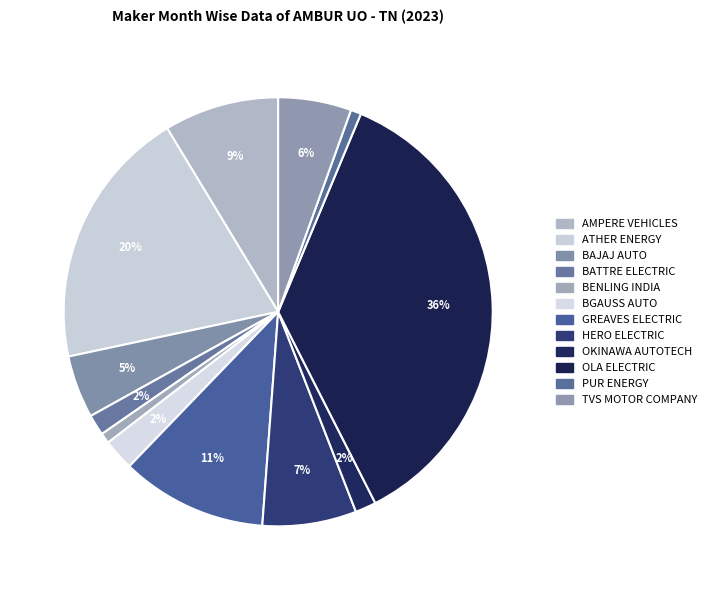

How many slices are in this pie chart?

12